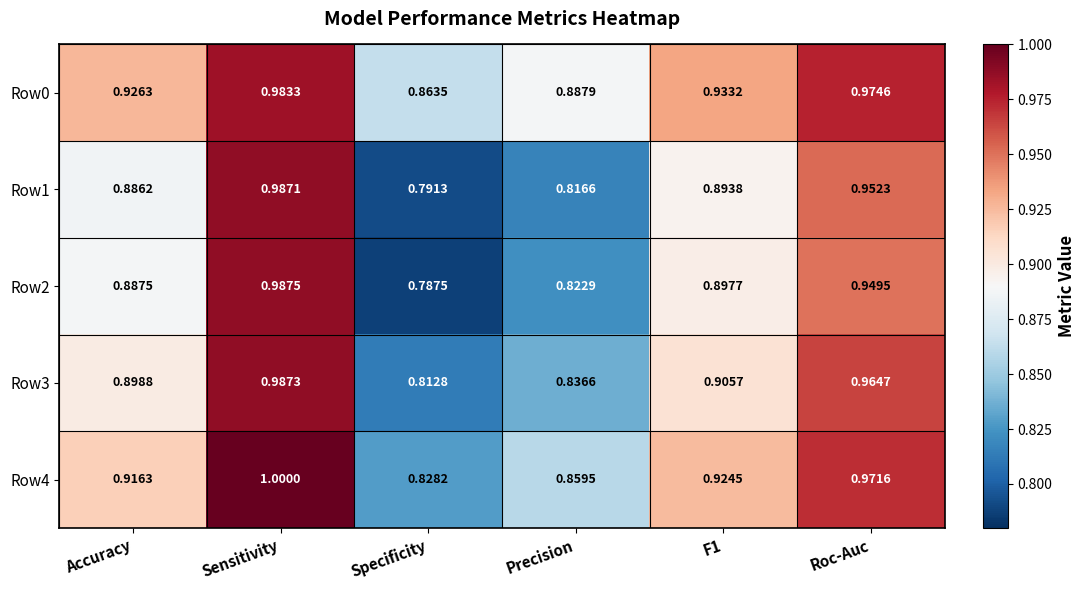

At which category is the sum across all series the highest?

Sensitivity